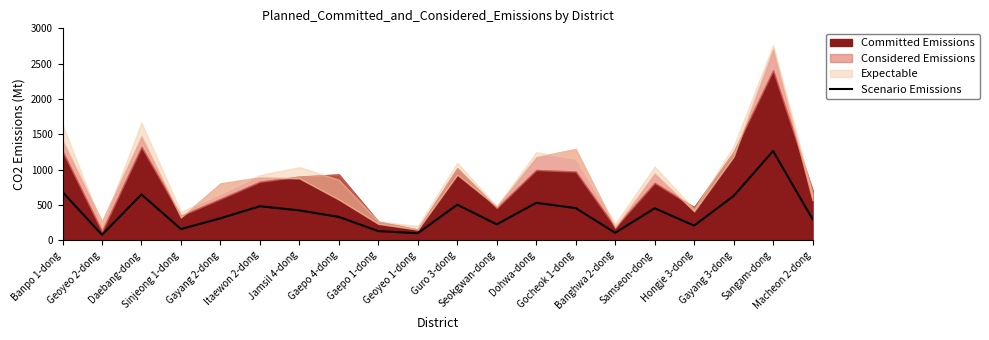

Reading left to right, extract all data points from this chart.

Banpo 1-dong=684	Geoyeo 2-dong=77	Daebang-dong=649	Sinjeong 1-dong=159	Gayang 2-dong=311	Itaewon 2-dong=482	Jamsil 4-dong=423	Gaepo 4-dong=331	Gaepo 1-dong=130	Geoyeo 1-dong=100	Guro 3-dong=504	Seokgwan-dong=225	Dohwa-dong=530	Gocheok 1-dong=456	Banghwa 2-dong=106	Samseon-dong=453	Hongje 3-dong=208	Gayang 3-dong=627	Sangam-dong=1264	Macheon 2-dong=299